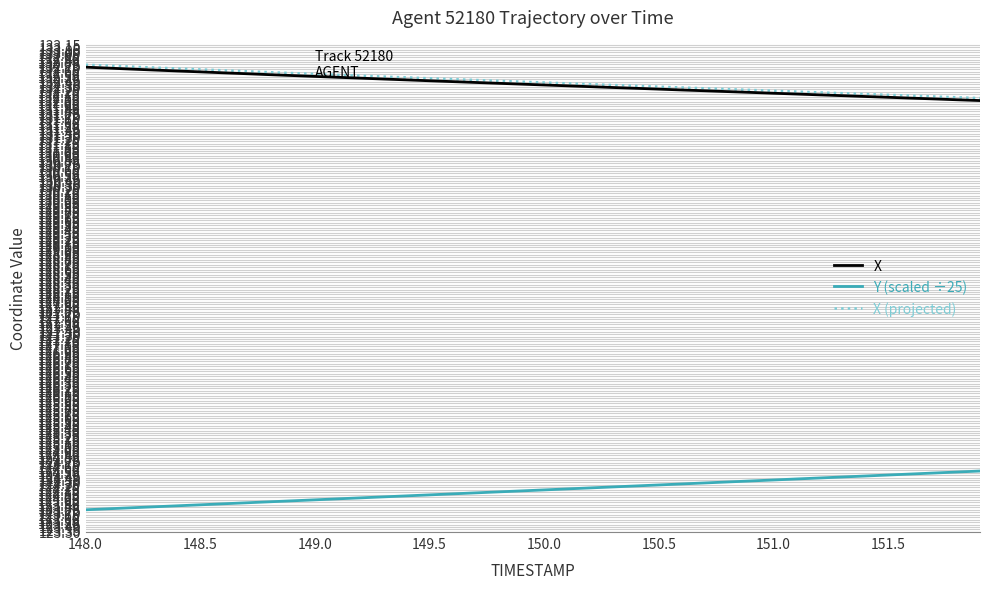

At how many categories does at least one series exceed 131?

40